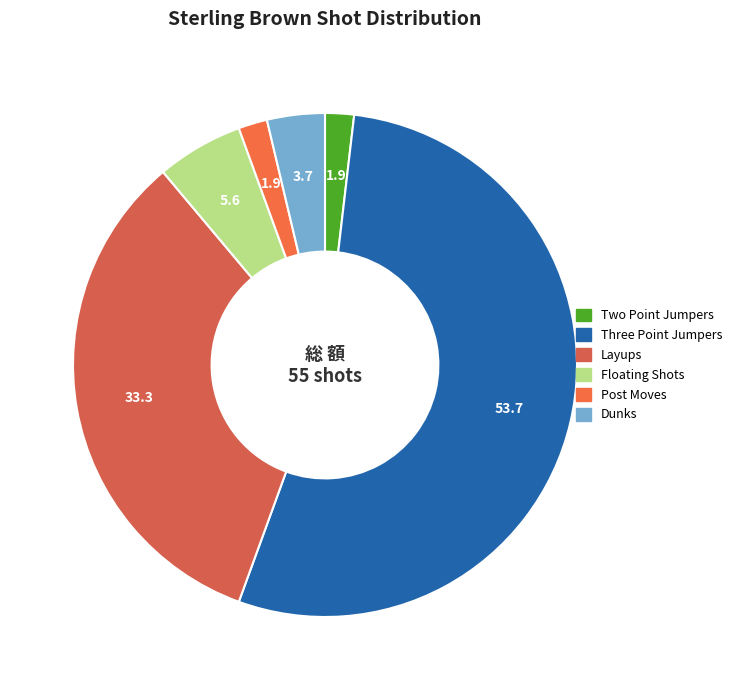

How many slices are in this pie chart?

6